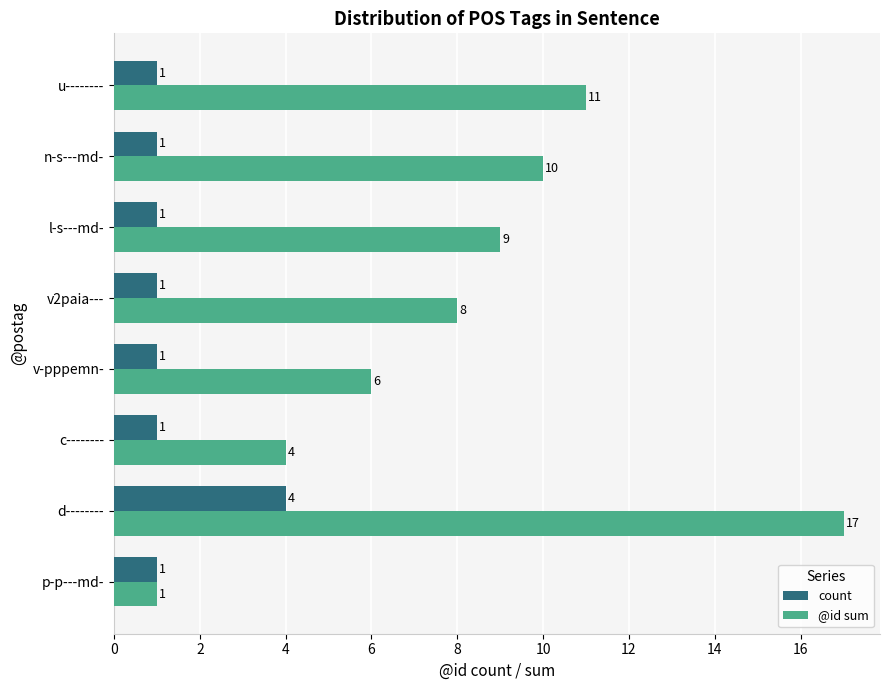

What is the spread (max minus min) of values at d--------?

13